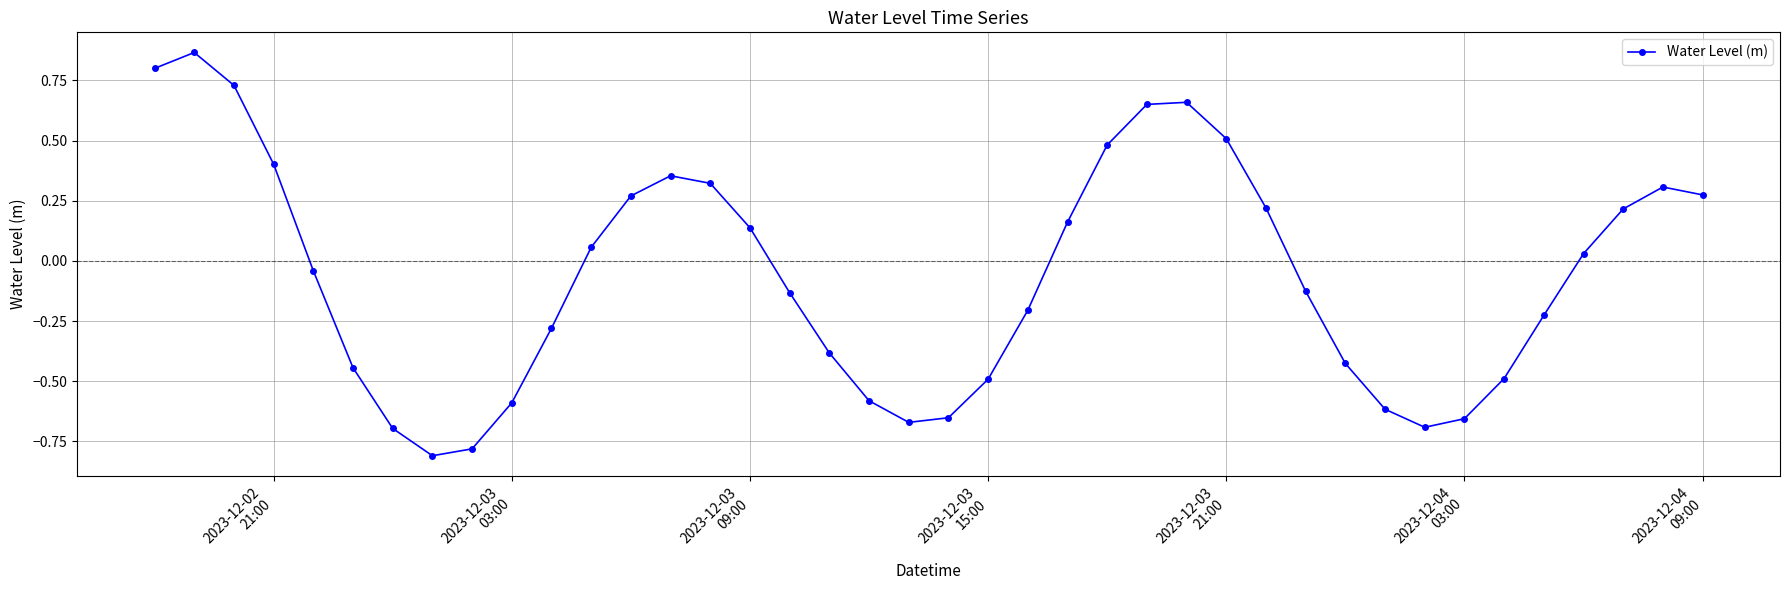

True or false: the data has more than 2 interior local peaks.

True